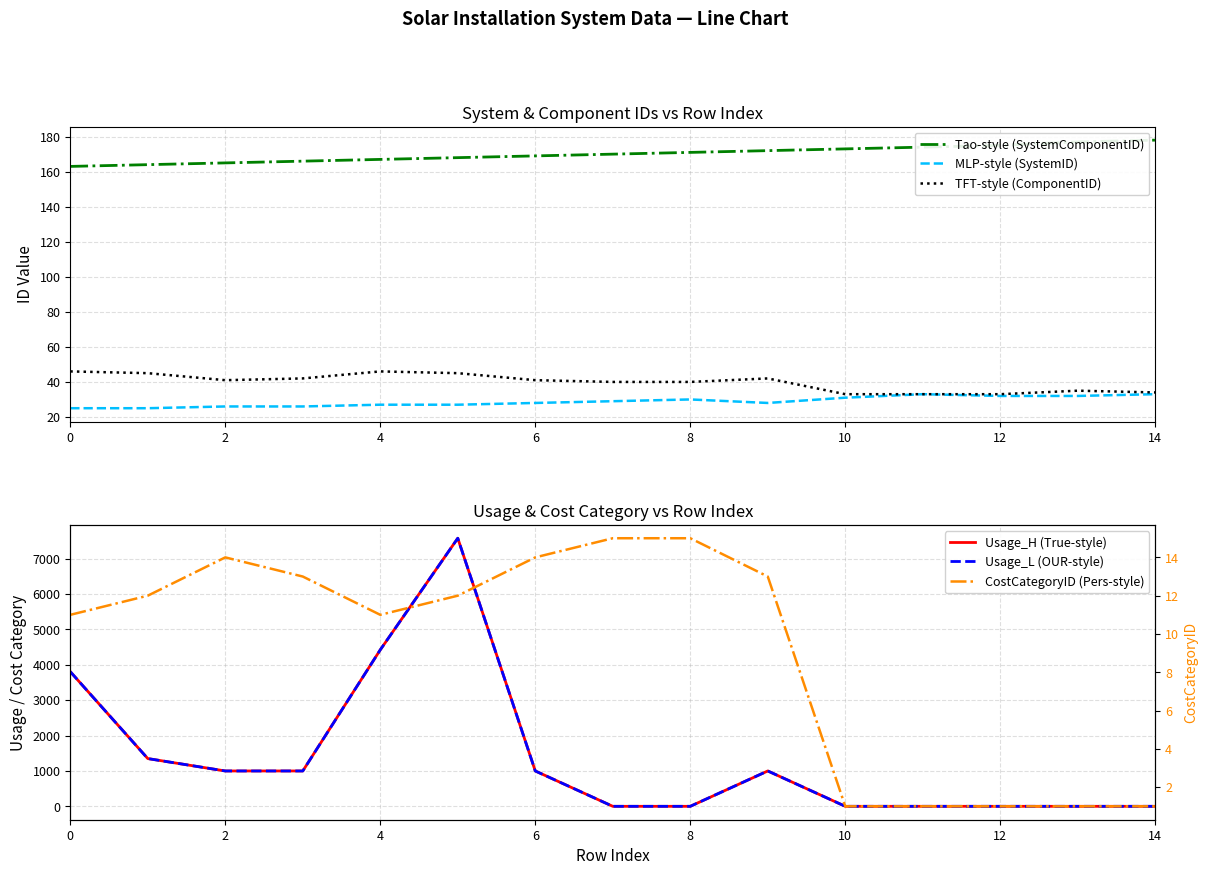

Does the chart display data point markers on the line(s)?

No